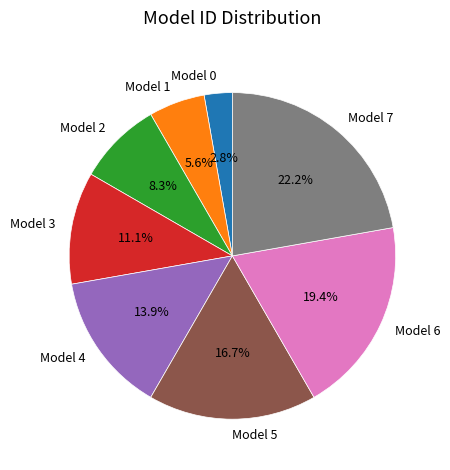

Combined, do Model 0 and Model 2 account for over 50%?

No